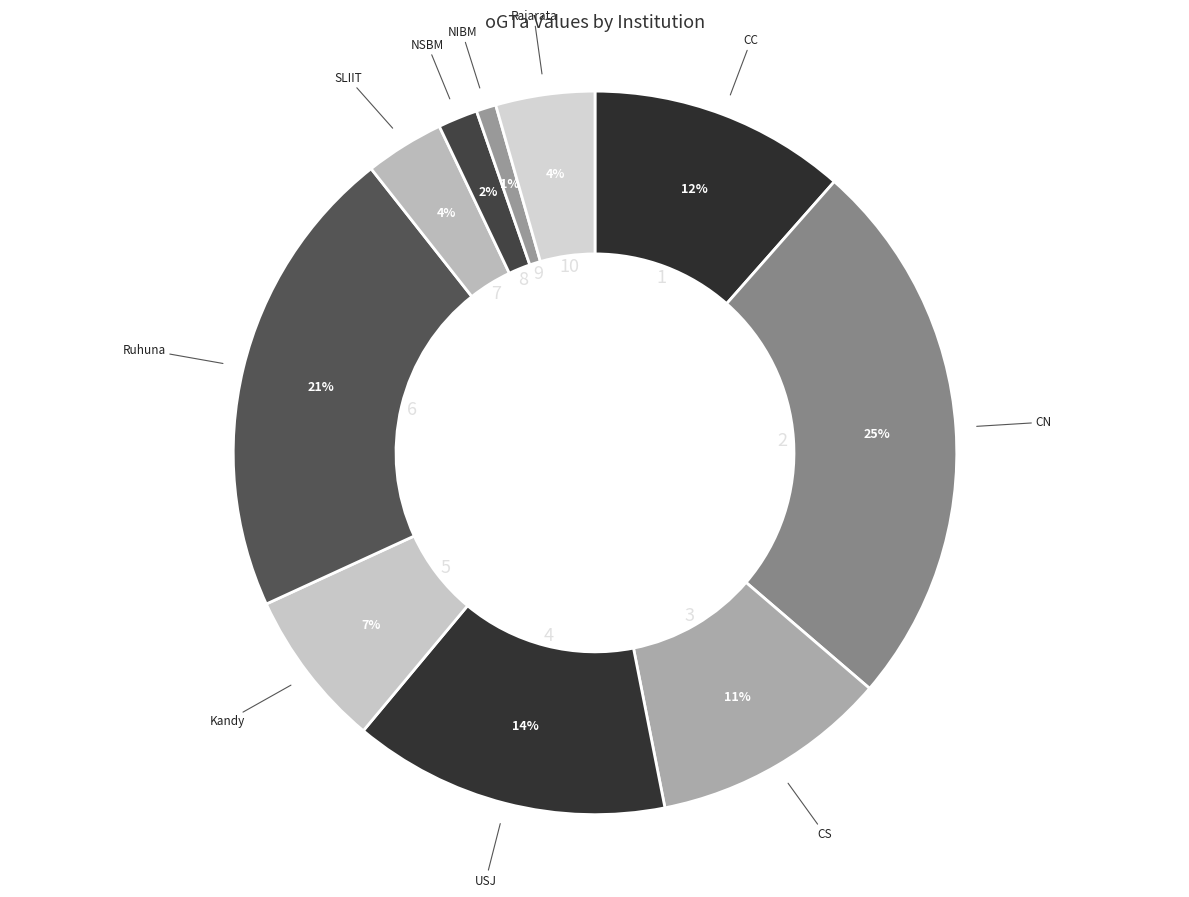

Is it true that CC is 12% of the pie?

True